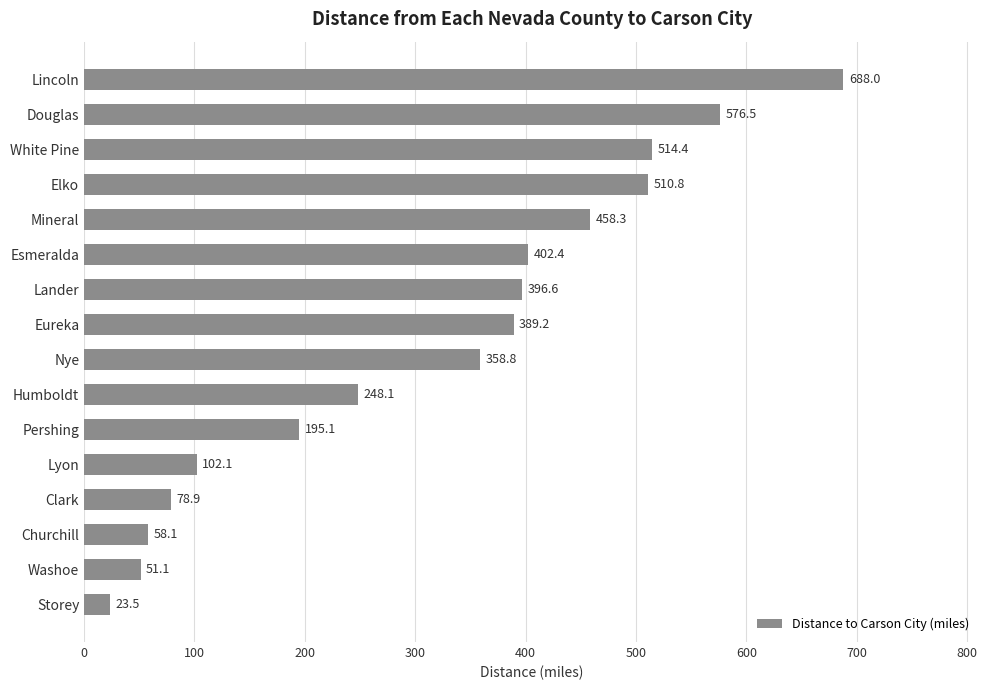

Reading bottom to top, list all the values displayed in this chart.

Storey=23.5	Washoe=51.1	Churchill=58.1	Clark=78.9	Lyon=102.1	Pershing=195.1	Humboldt=248.1	Nye=358.8	Eureka=389.2	Lander=396.6	Esmeralda=402.4	Mineral=458.3	Elko=510.8	White Pine=514.4	Douglas=576.5	Lincoln=688.0